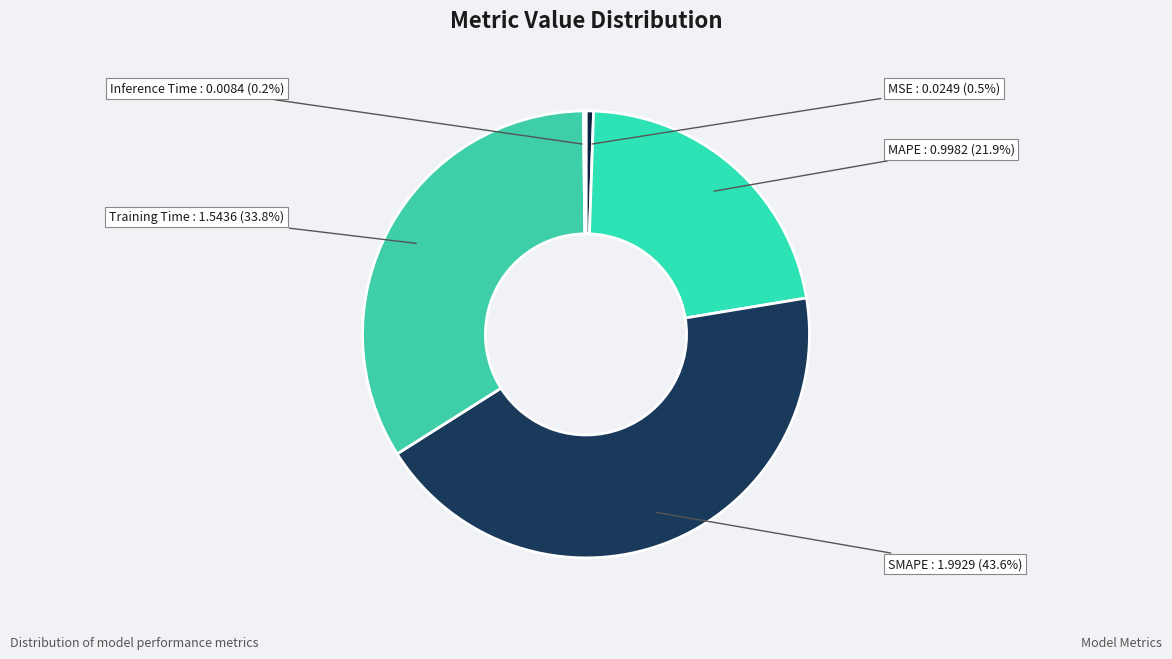

What portion of the pie excludes MSE?

99.5%